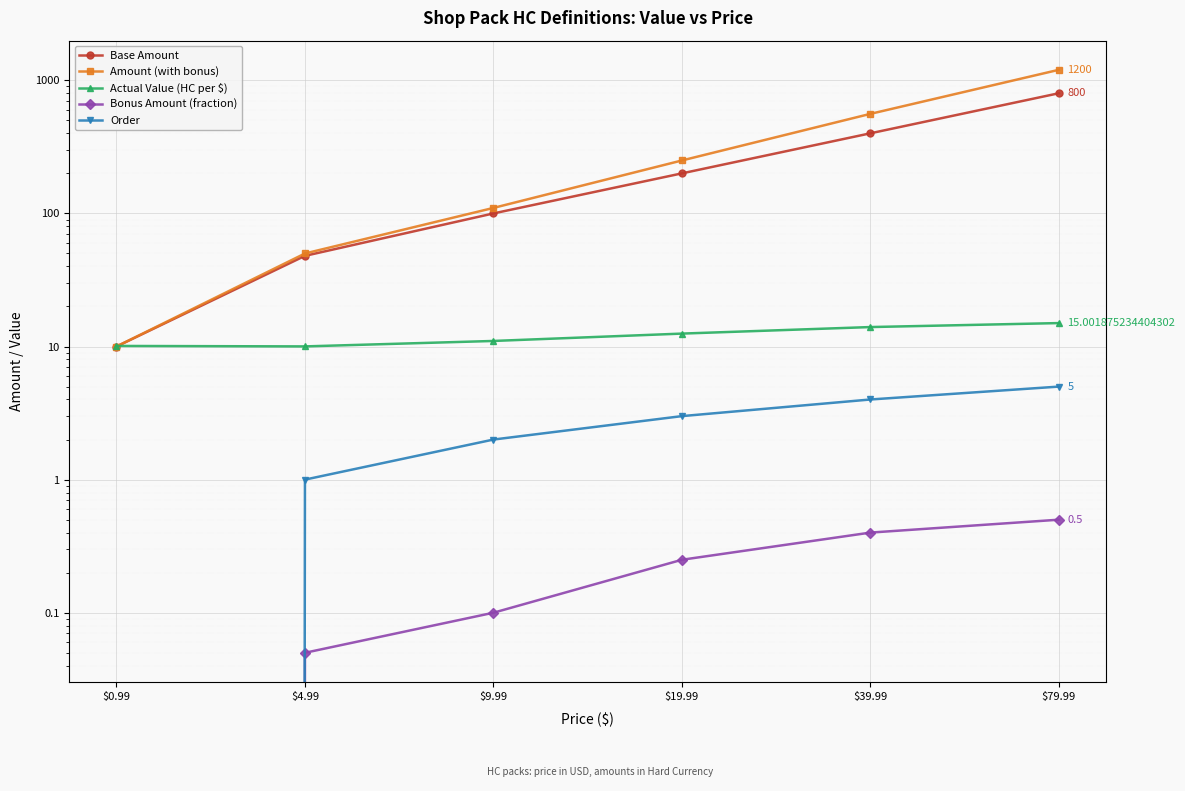

Between $9.99 and $79.99, which series saw the biggest shift?

Amount (with bonus)